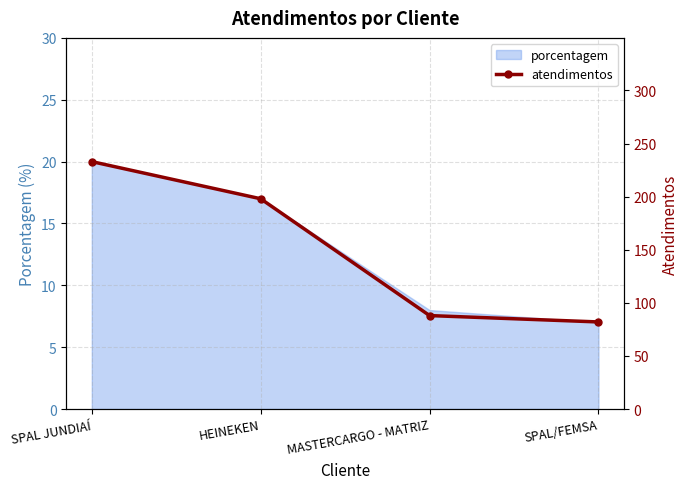

List the labels in order of value, largest first.

SPAL JUNDIAÍ, HEINEKEN, MASTERCARGO - MATRIZ, SPAL/FEMSA